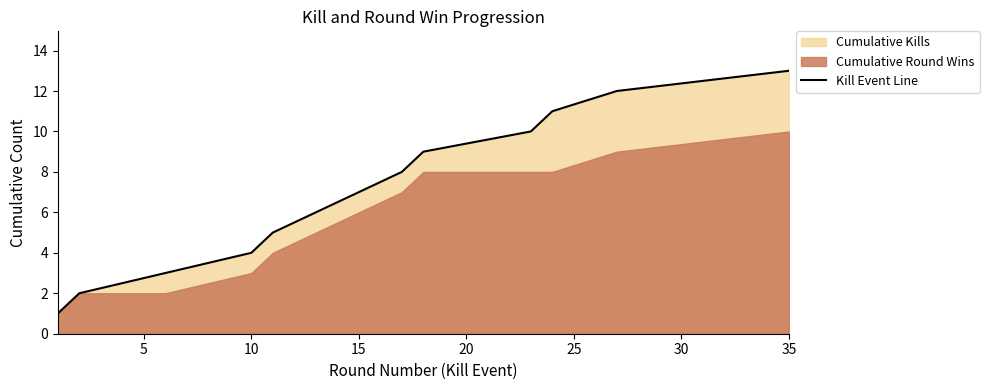

Is it true that Kill Event Line equals 1 at 10?

False